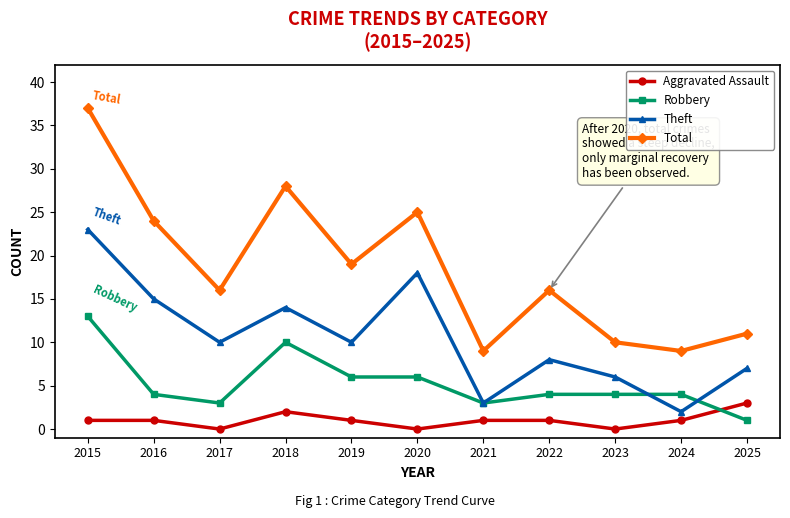

Where is the first local maximum for Theft?

2018